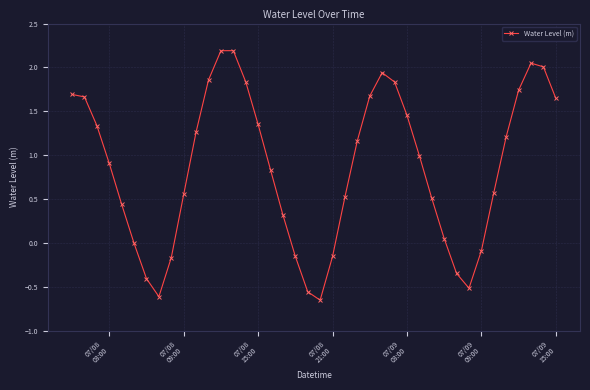

What is the value of the 33rd point from the left?

-0.5